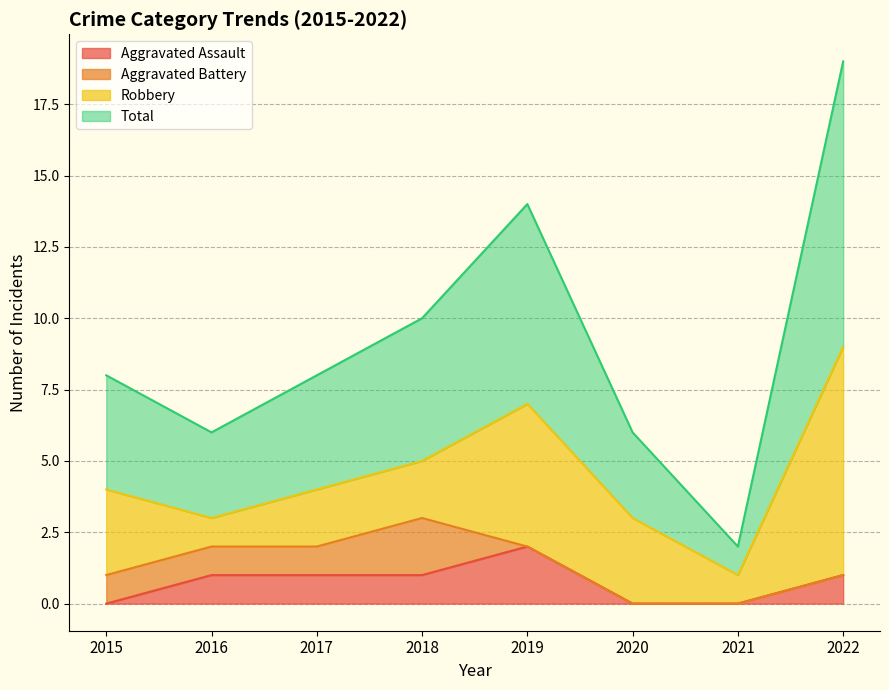

What is the difference between the Aggravated Assault values at 2020 and 2018?

1